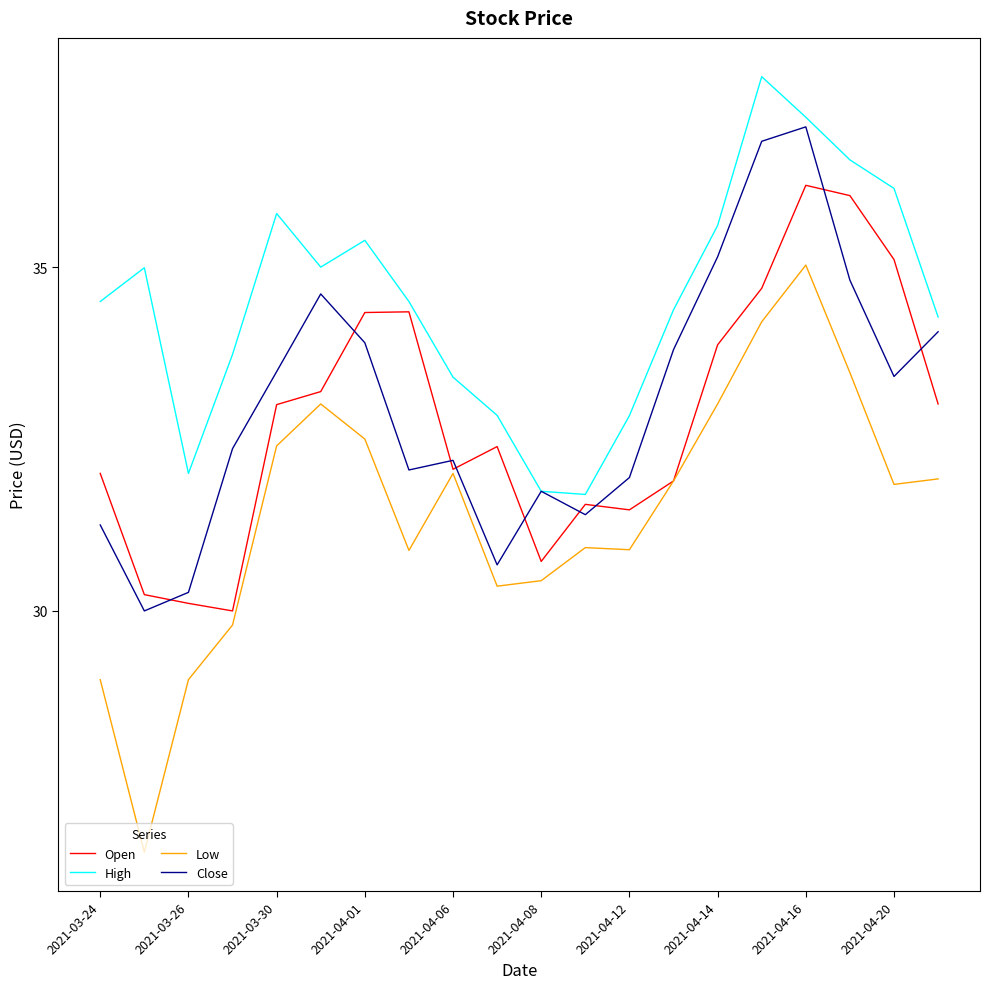

List the series in order of their peak value, lowest first.

Low, Open, Close, High